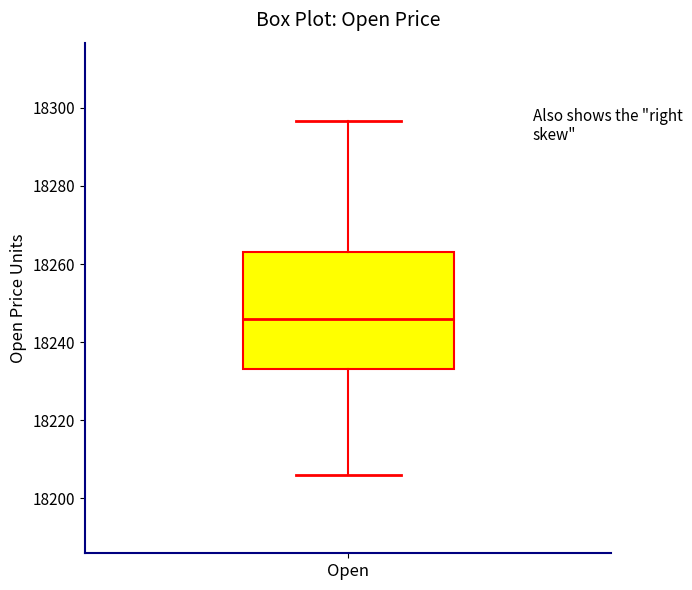

Where does the median line of the box for Open sit on the y-axis? The values are not printed on the chart, so give them approximately, as read against the axis.

18246